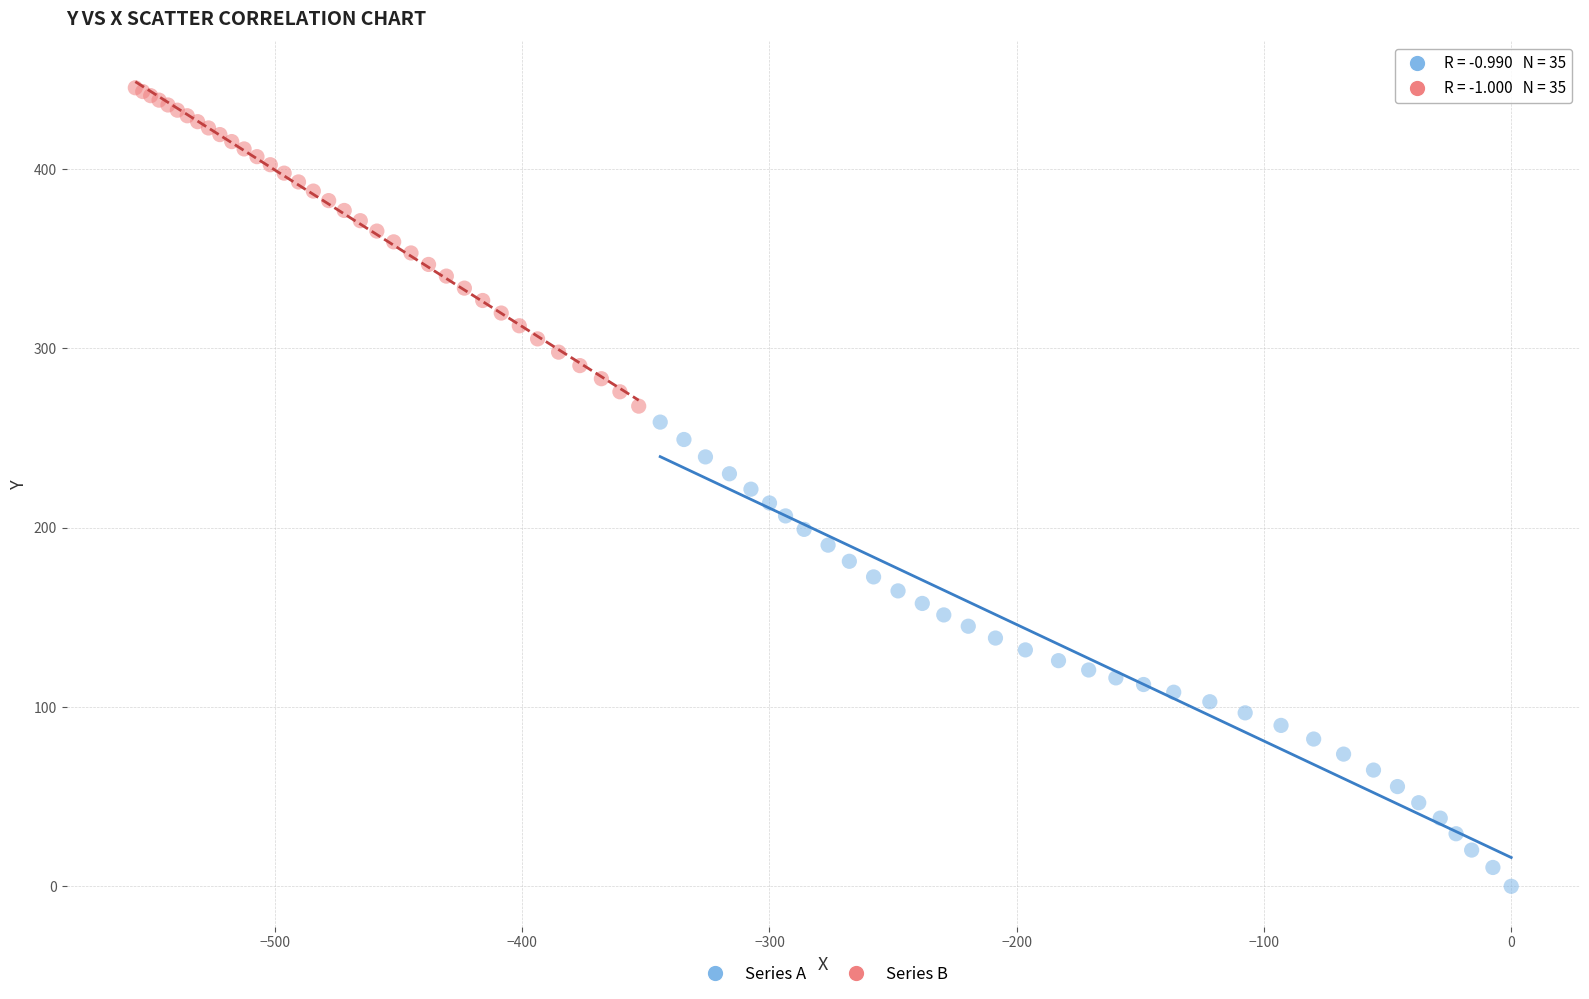

Which series reaches the minimum Y coordinate?

Series A